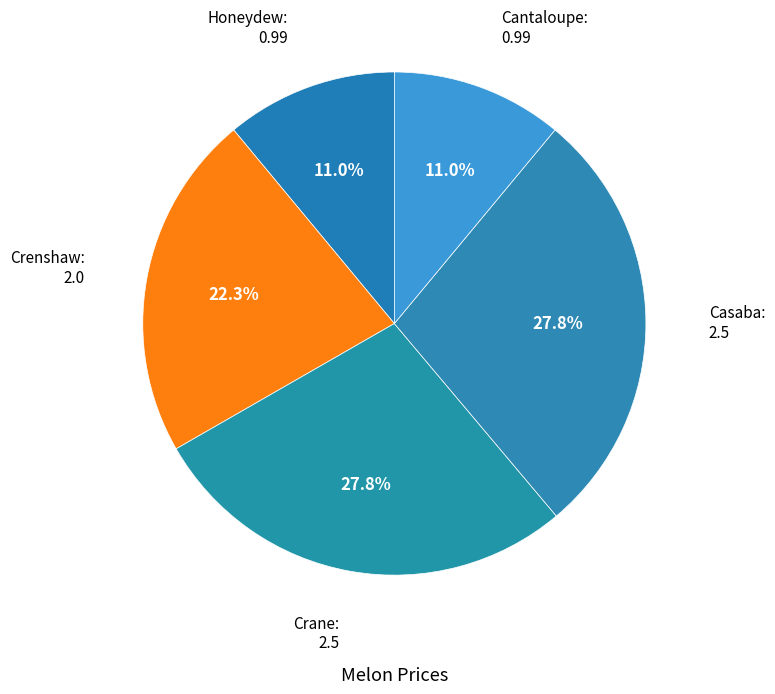

To the nearest percent, what percentage of the pie is Casaba?

28%